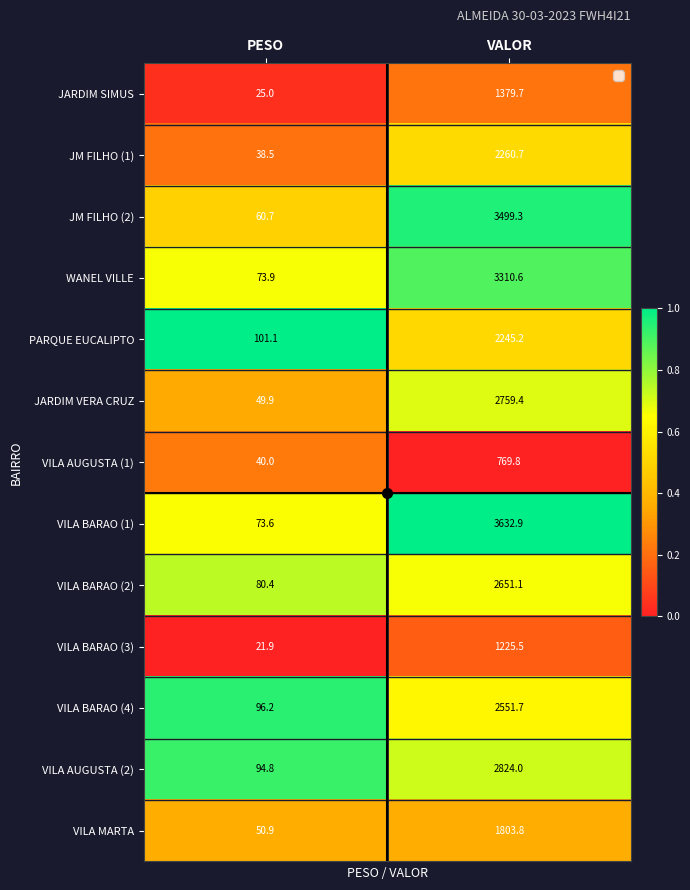

The value of VILA BARAO (1) at PESO is 23.3. True or false?

False